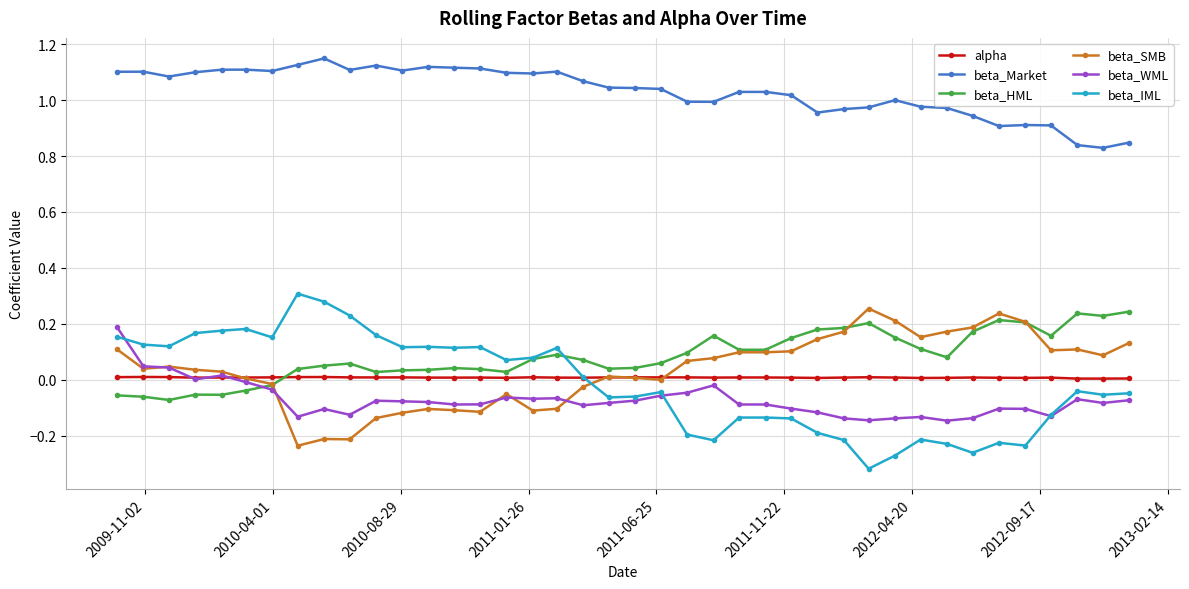

How many categories are shown in the chart?

40